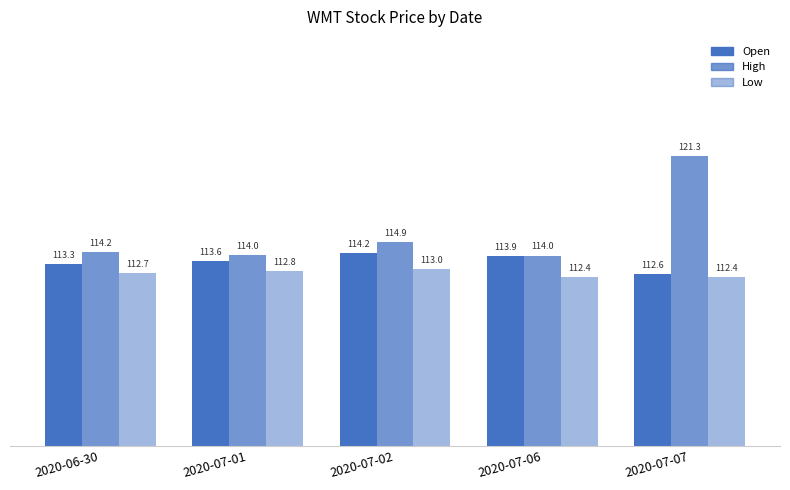

How many bars are there in each group?

3